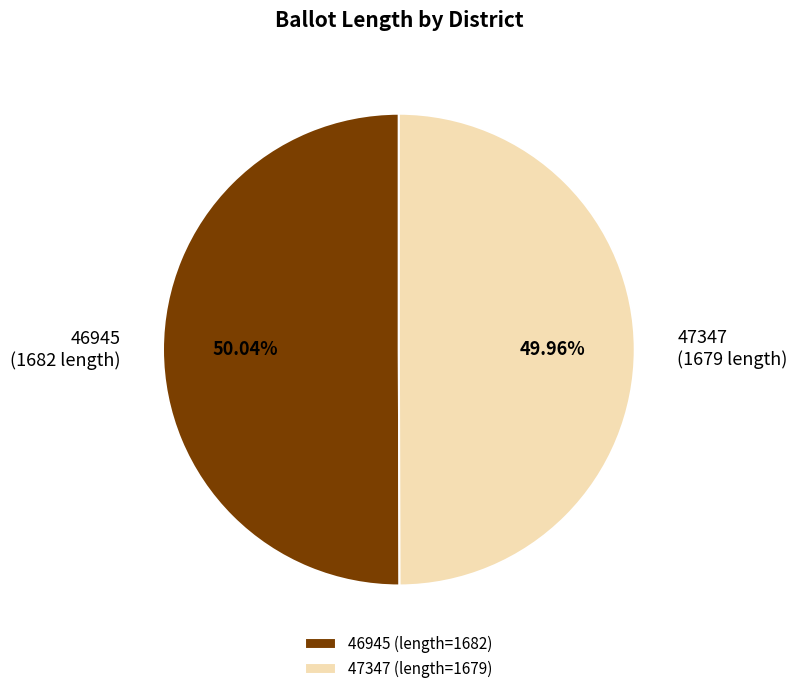

Is there any slice that represents more than half of the pie?

Yes